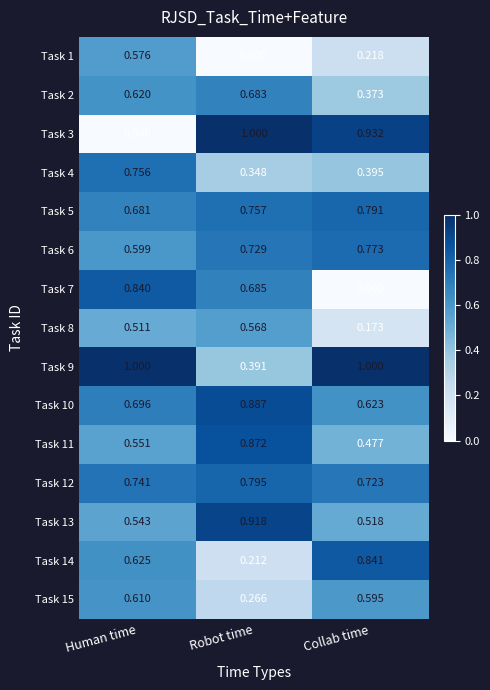

Which category has the lowest value in the Task 11 series?

Collab time